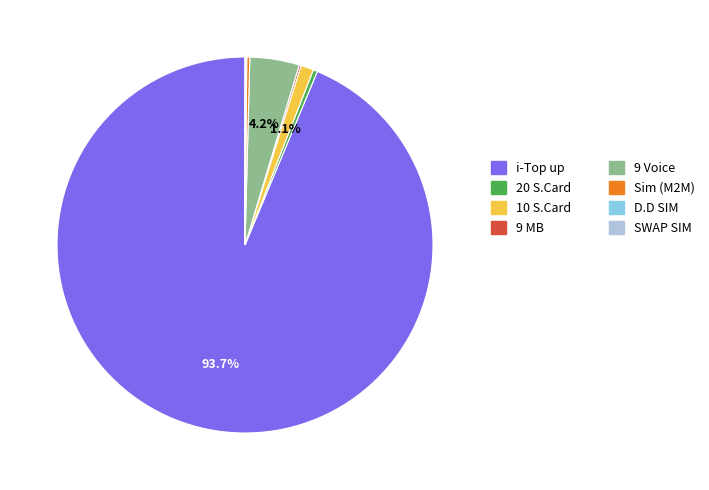

Is there any slice that represents more than half of the pie?

Yes